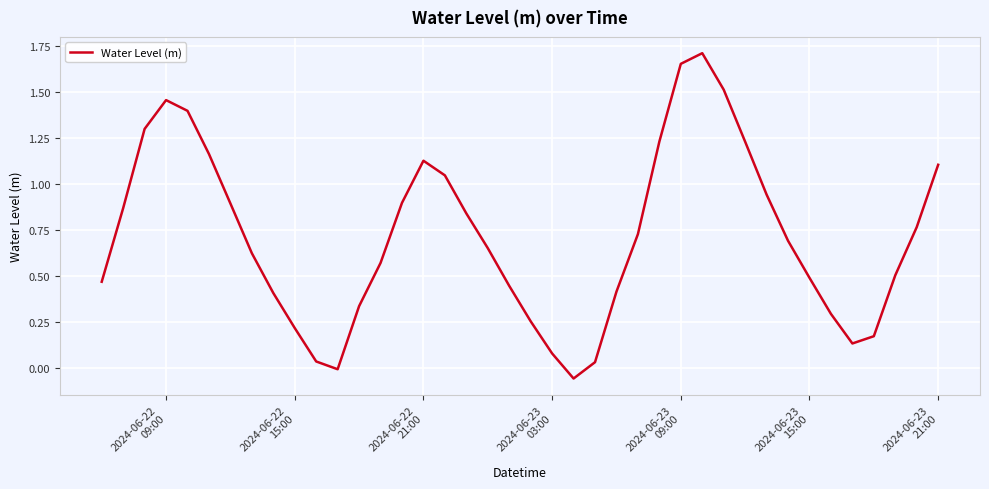

Does the chart have visible grid lines?

Yes